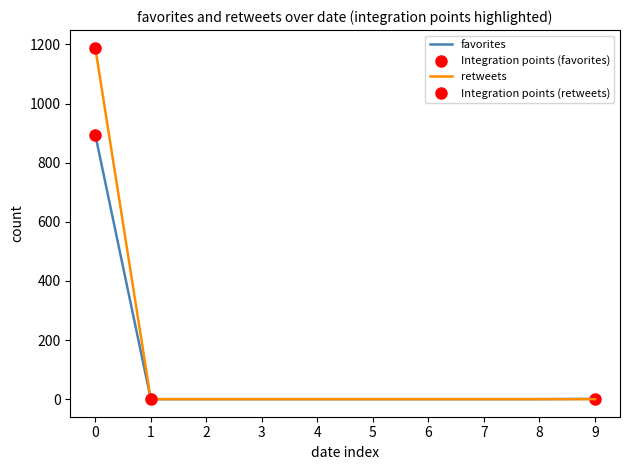

How many distinct data groups are displayed?

2